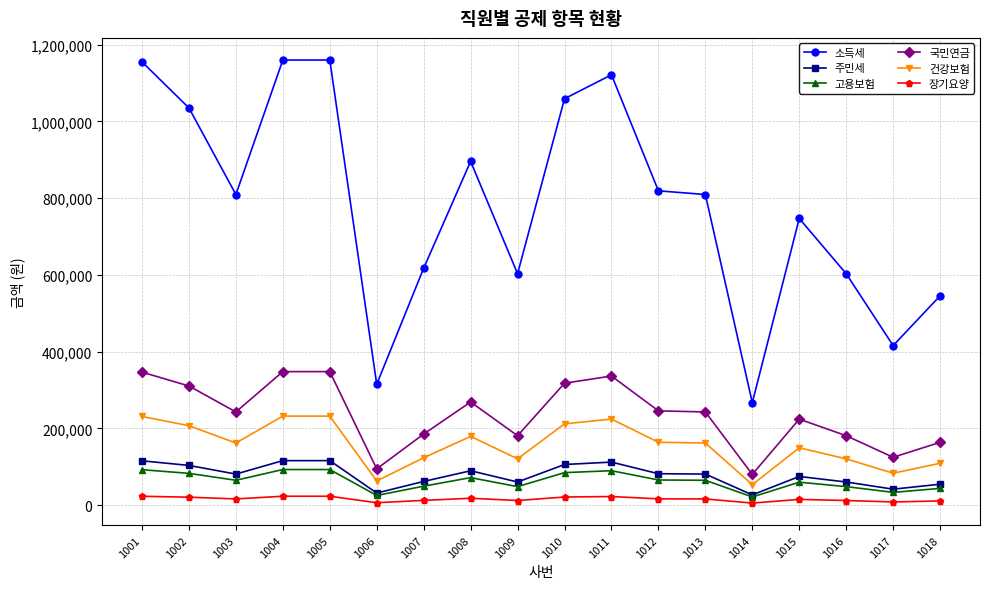

At 1005, list the series in order from smallest to largest.

장기요양, 고용보험, 주민세, 건강보험, 국민연금, 소득세